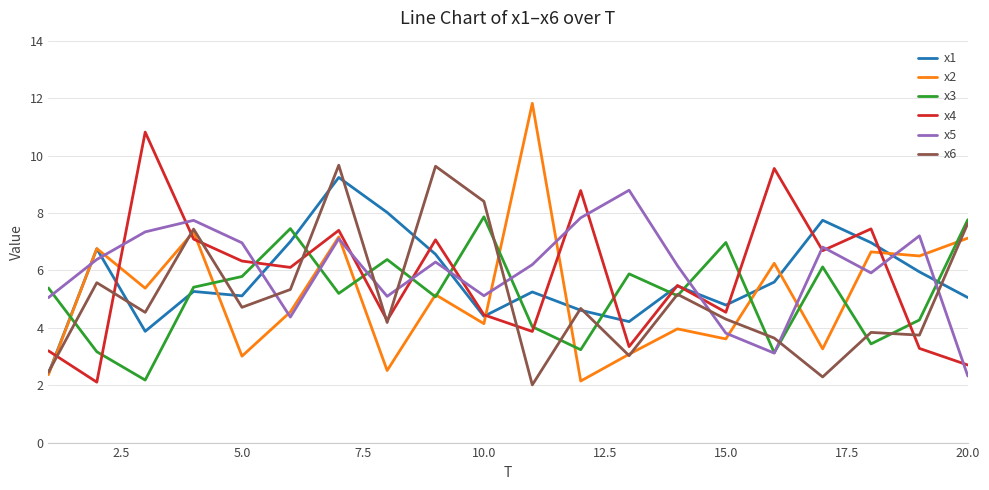

True or false: x5 and x1 cross at least once.

True